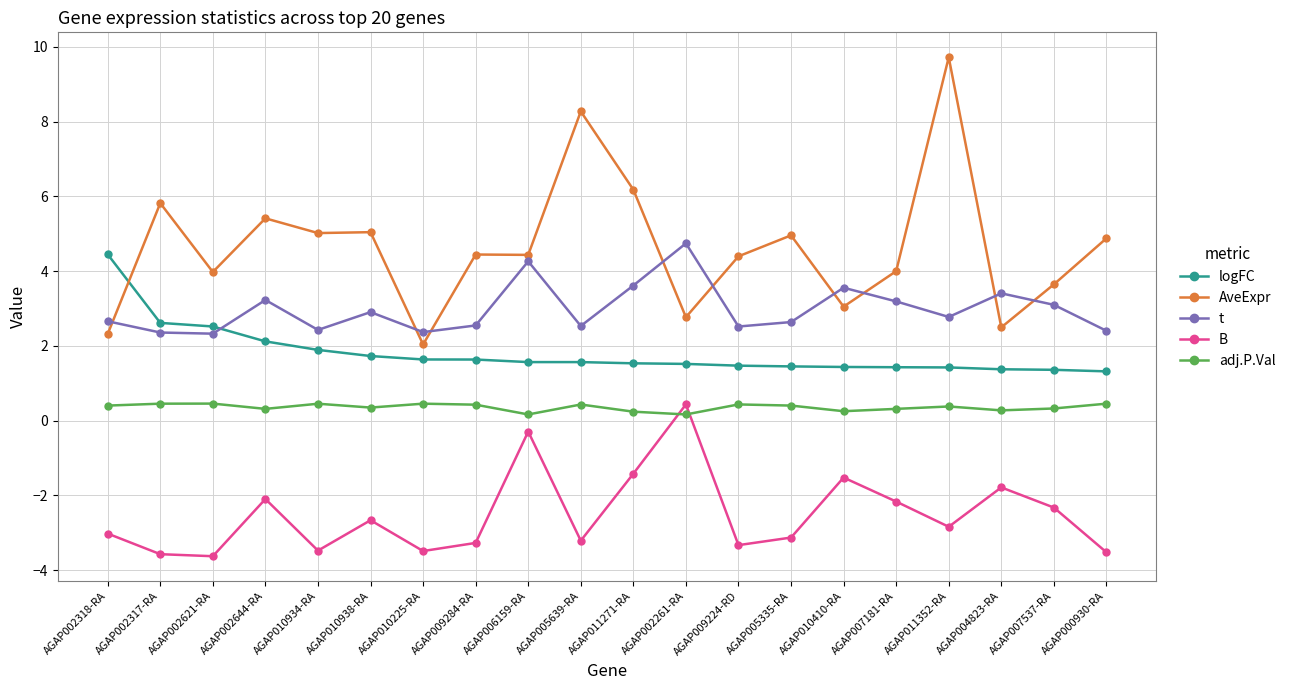

What is the average value of the adj.P.Val series?

0.4